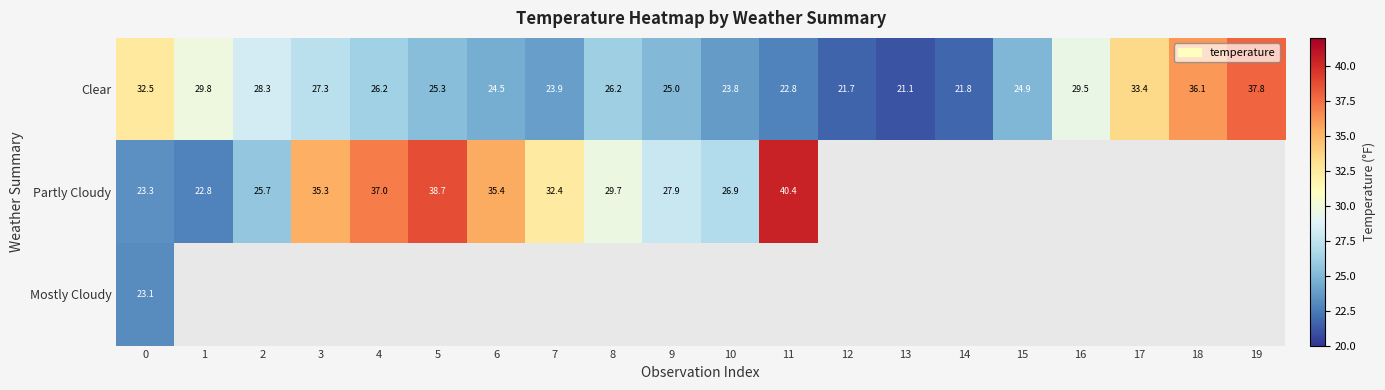

List the series in order of their peak value, highest first.

Partly Cloudy, Clear, Mostly Cloudy